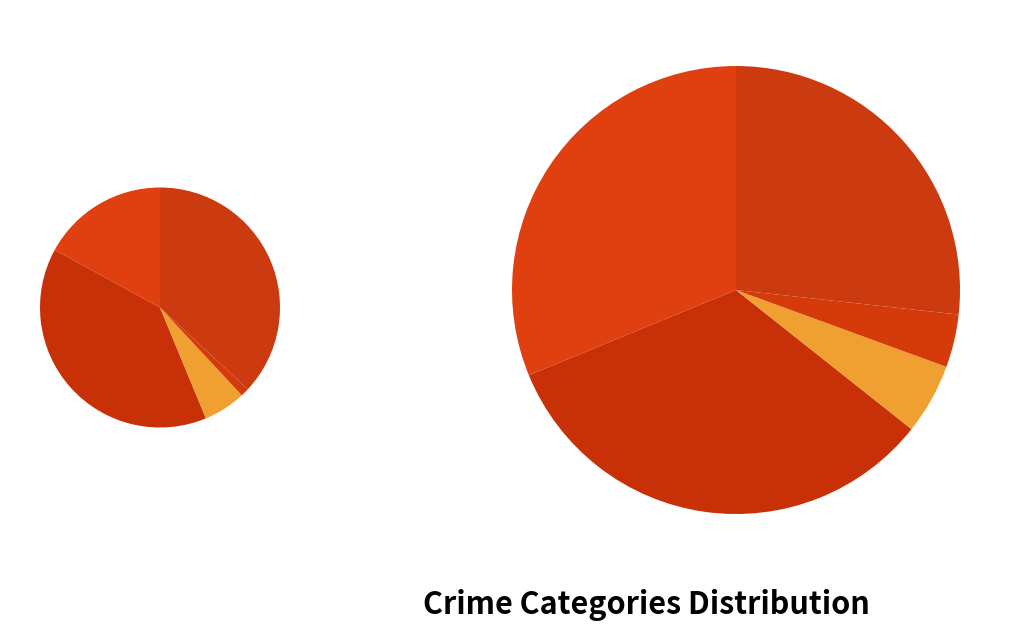

To the nearest percent, what percentage of the pie is values_2023?

33%